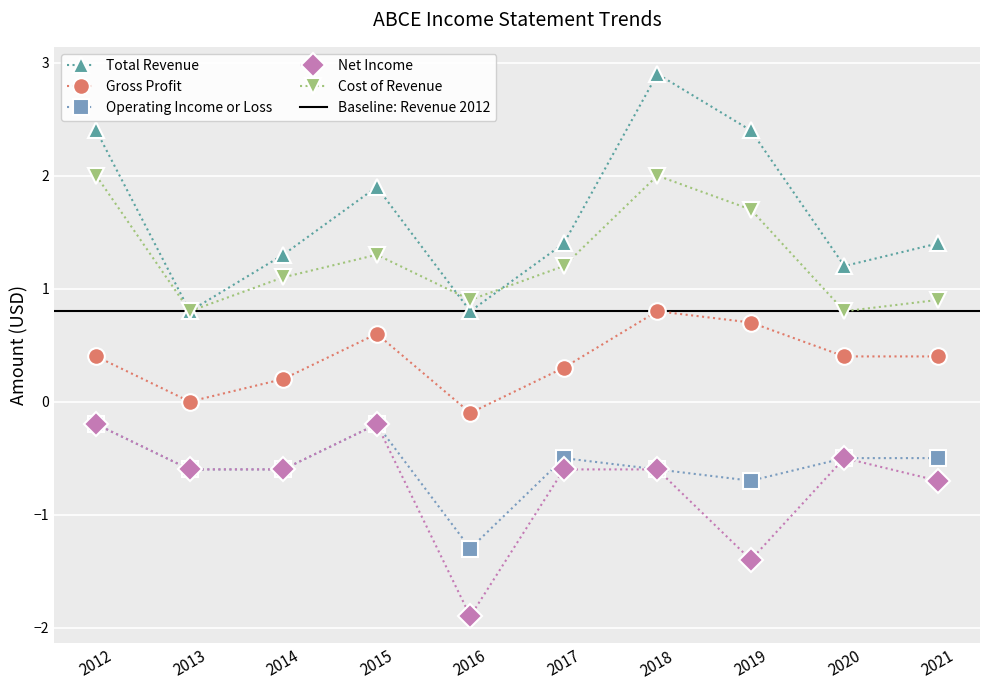

Which series has the widest spread of values?

Total Revenue